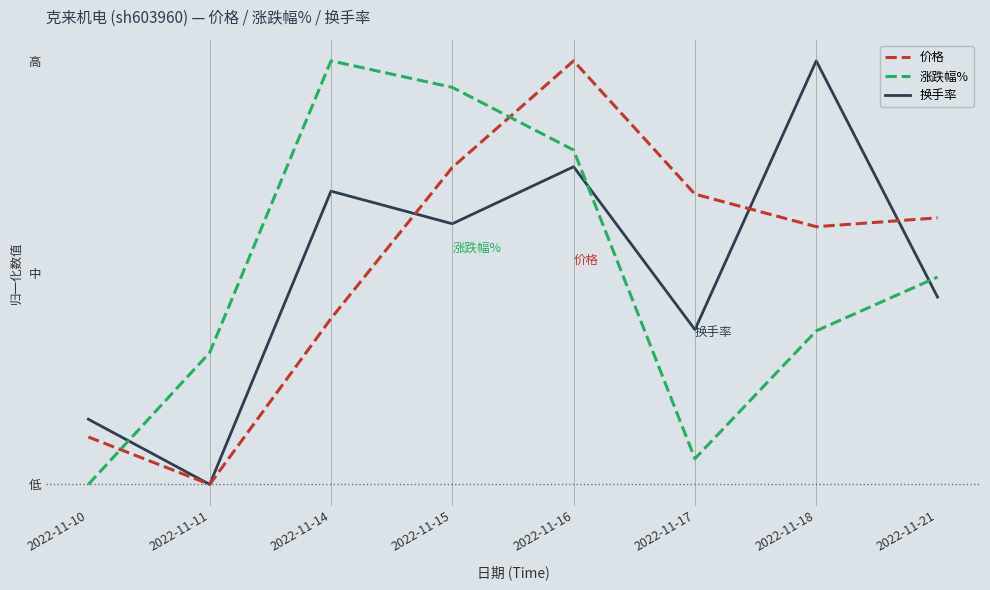

True or false: 涨跌幅% has more than 1 points higher than both neighbors.

False